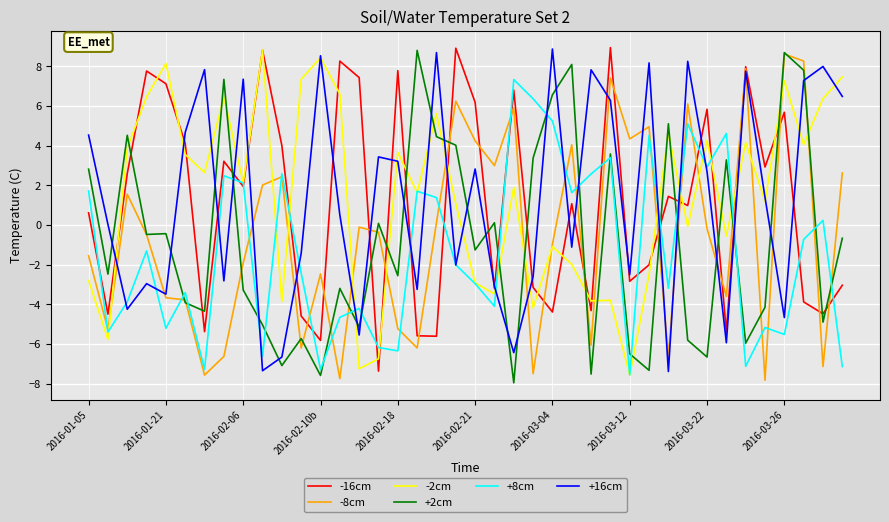

What is the minimum value shown in the chart?

-8.0